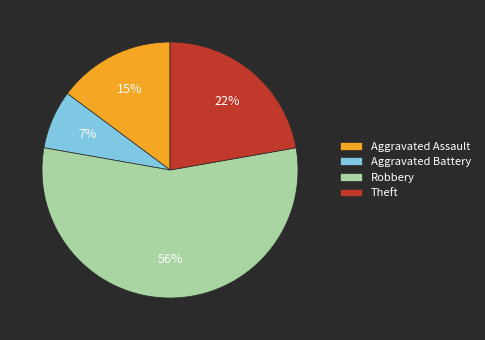

Rank the categories by value from highest to lowest.

Robbery, Theft, Aggravated Assault, Aggravated Battery